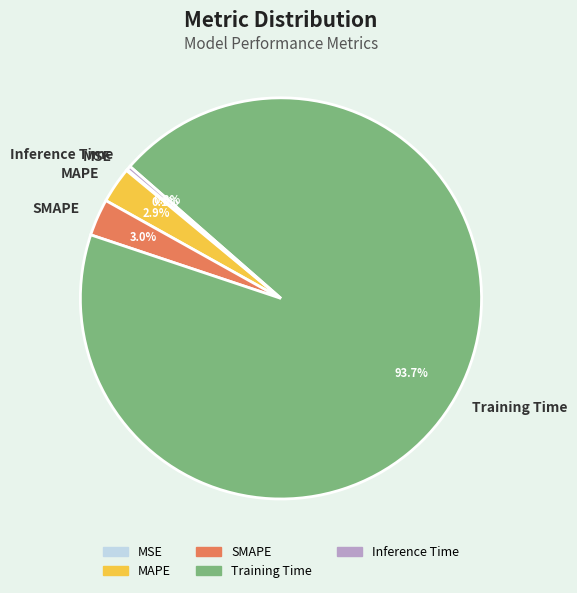

To the nearest percent, what portion does MAPE represent?

3%